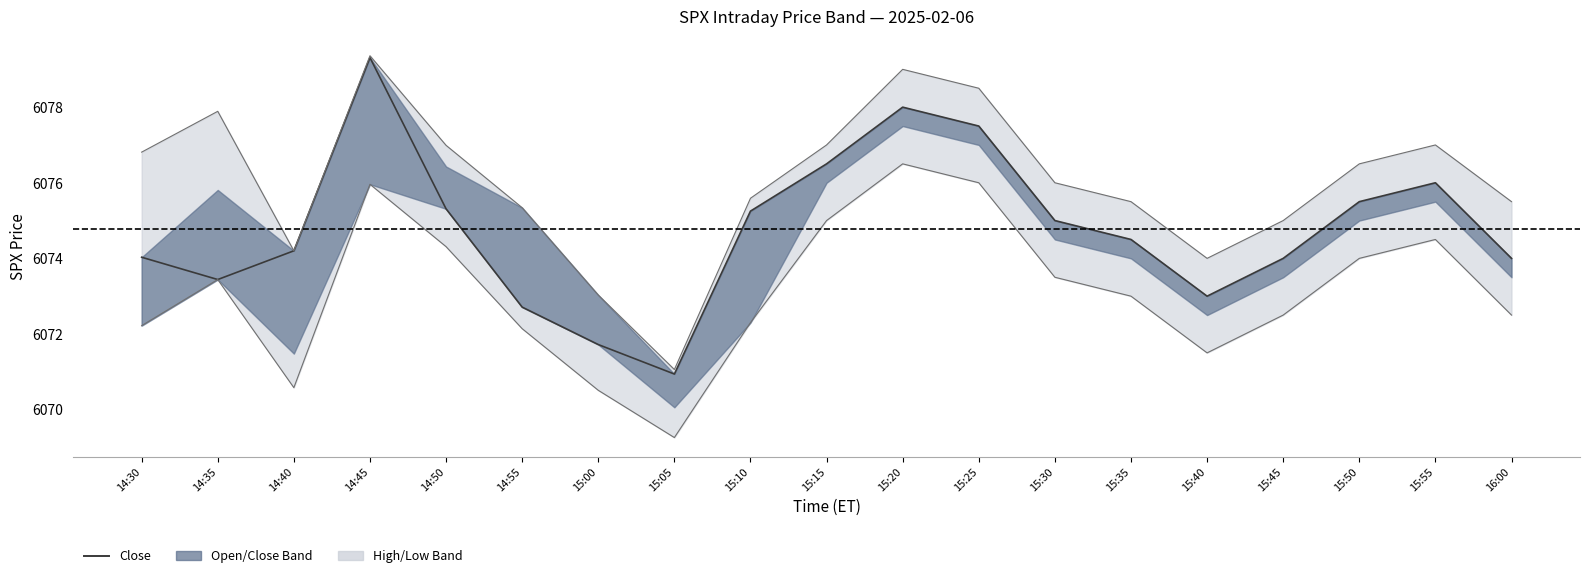

How many categories are shown in the chart?

19